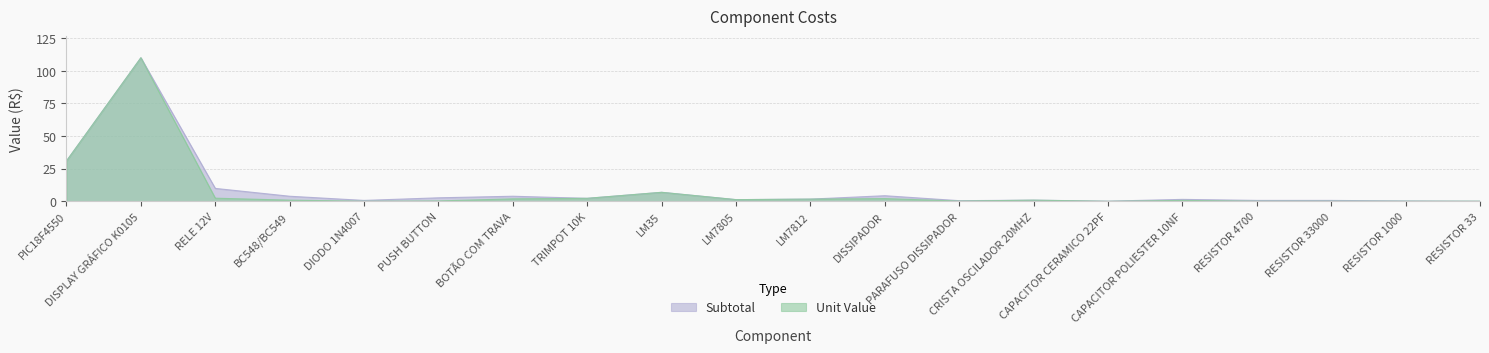

Does the chart have visible grid lines?

Yes